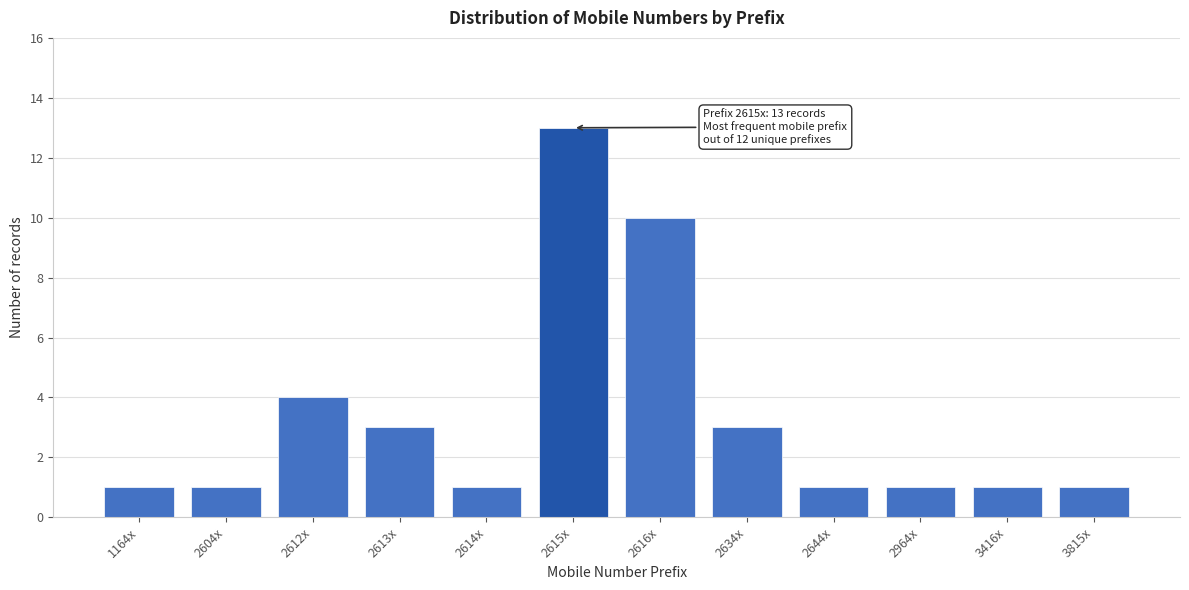

Reading right to left, transcribe all the data shown in this chart.

3815x=1	3416x=1	2964x=1	2644x=1	2634x=3	2616x=10	2615x=13	2614x=1	2613x=3	2612x=4	2604x=1	1164x=1